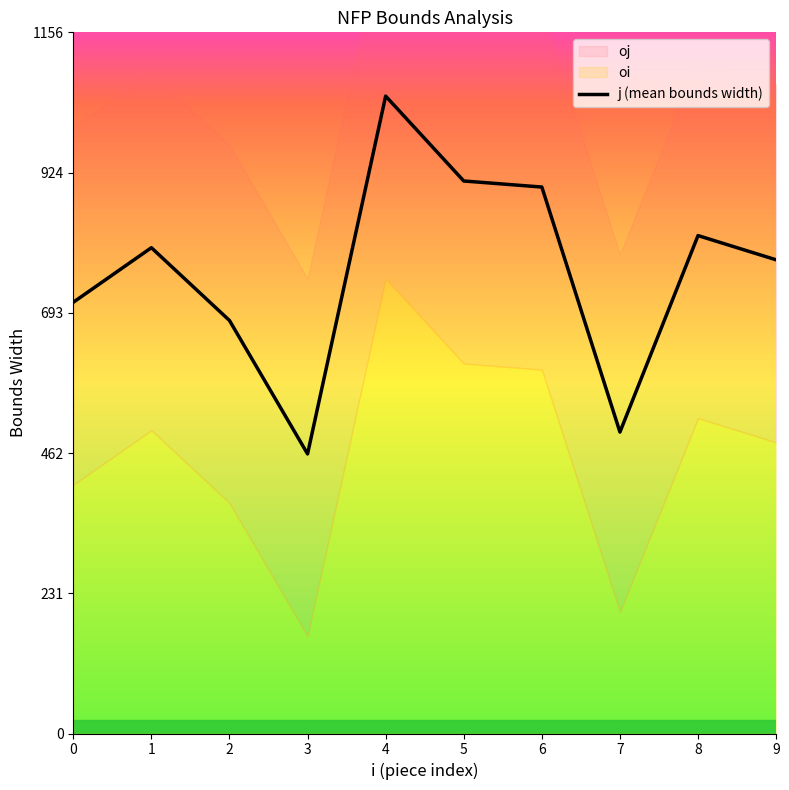

List the labels in order of value, smallest first.

3, 7, 2, 0, 9, 1, 8, 6, 5, 4